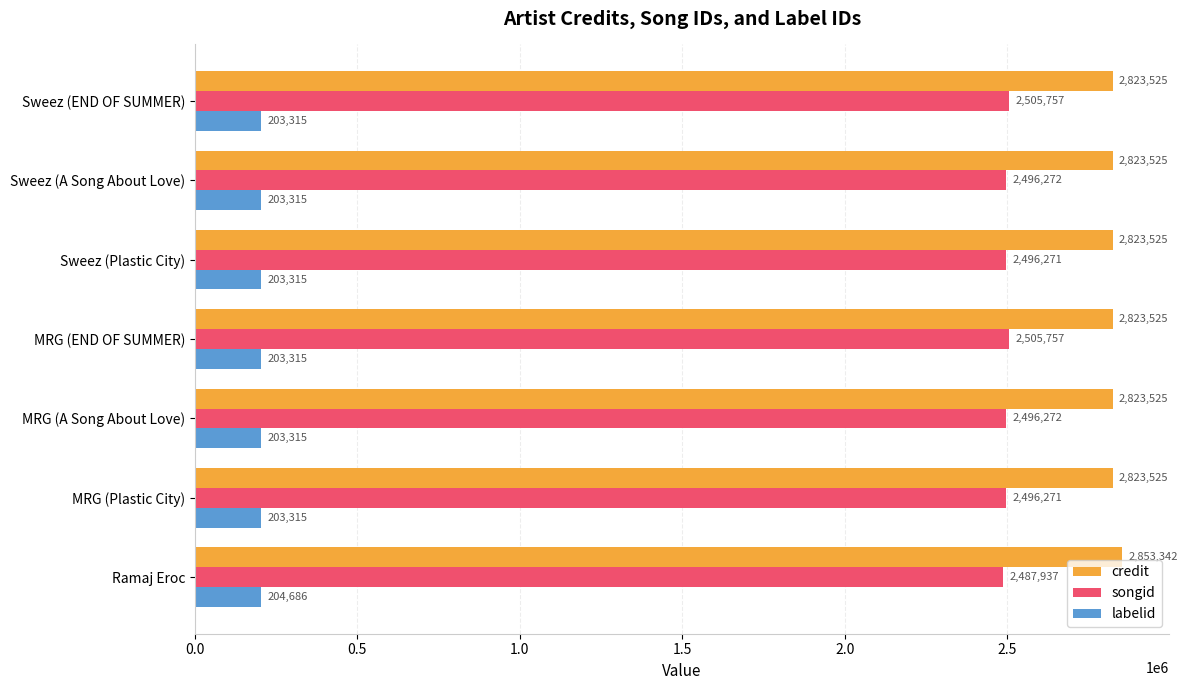

Which series has the widest spread of values?

credit